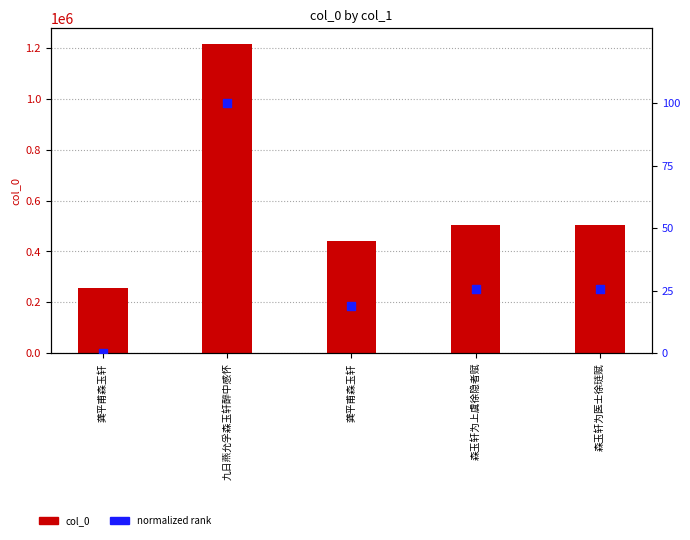

At how many categories does at least one series exceed 59097?

5